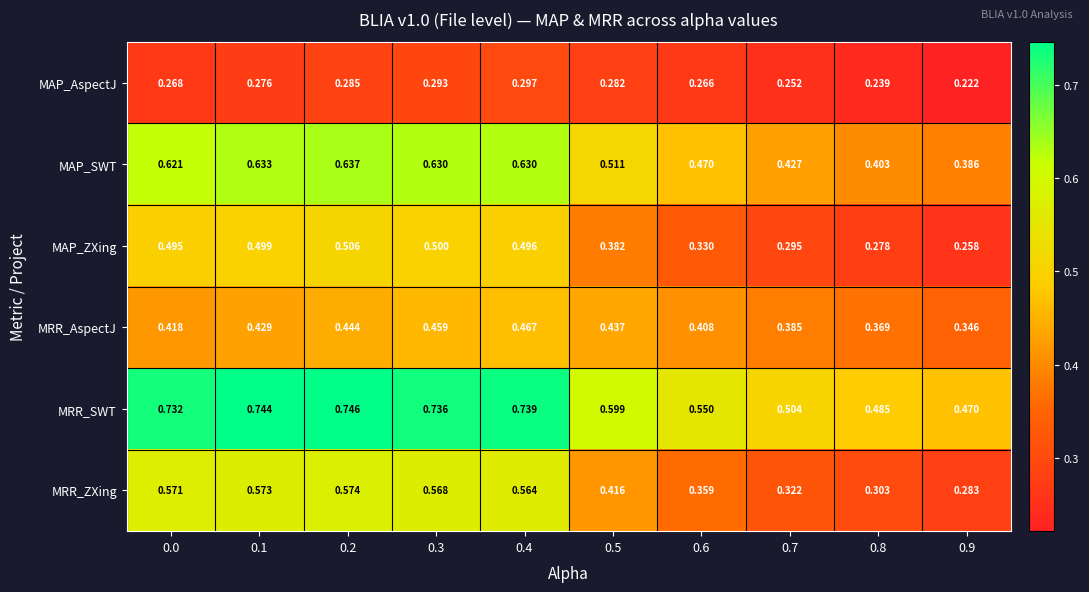

Rank the series by their maximum value, from lowest to highest.

MAP_AspectJ, MRR_AspectJ, MAP_ZXing, MRR_ZXing, MAP_SWT, MRR_SWT